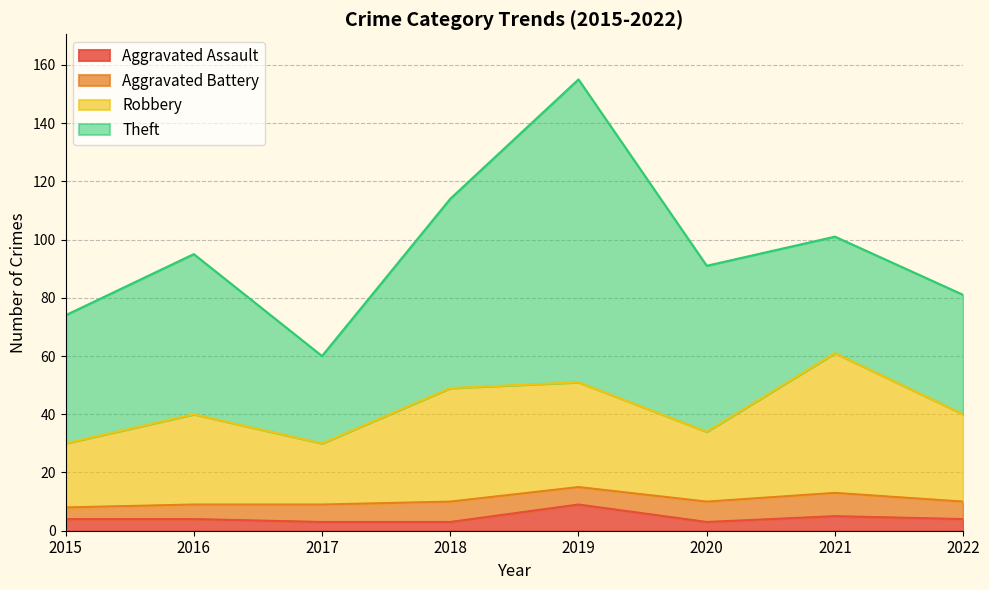

What value does the Aggravated Assault series have at 2019?

9